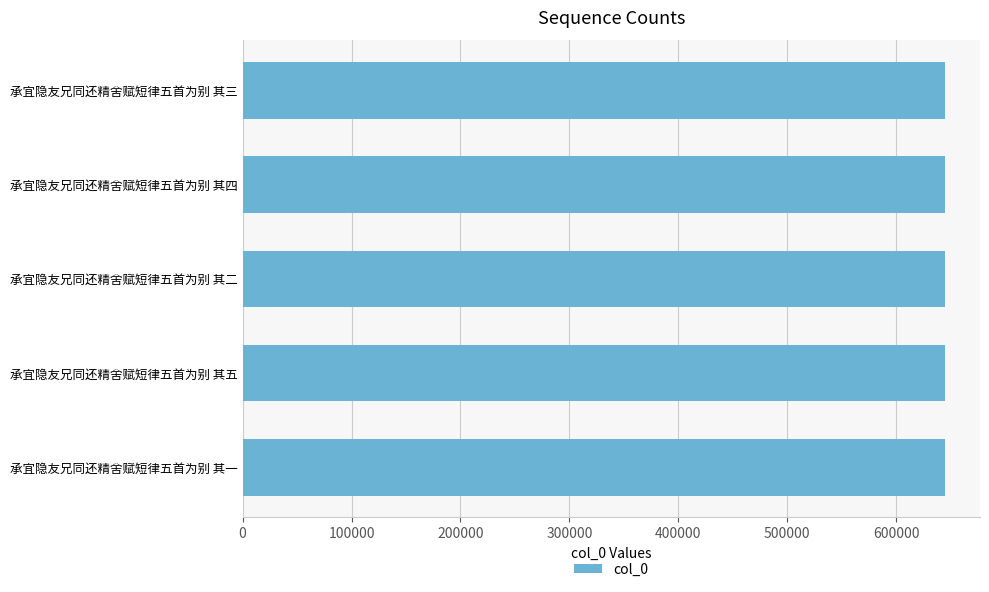

Count the values in the range 644755 to 644757.

3